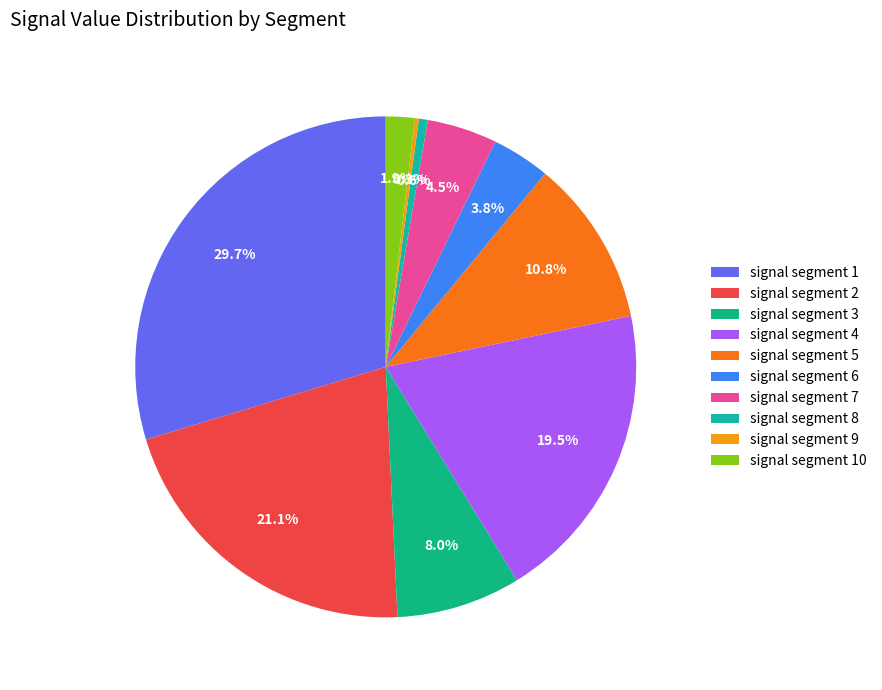

Between signal segment 6 and signal segment 8, which is larger?

signal segment 6